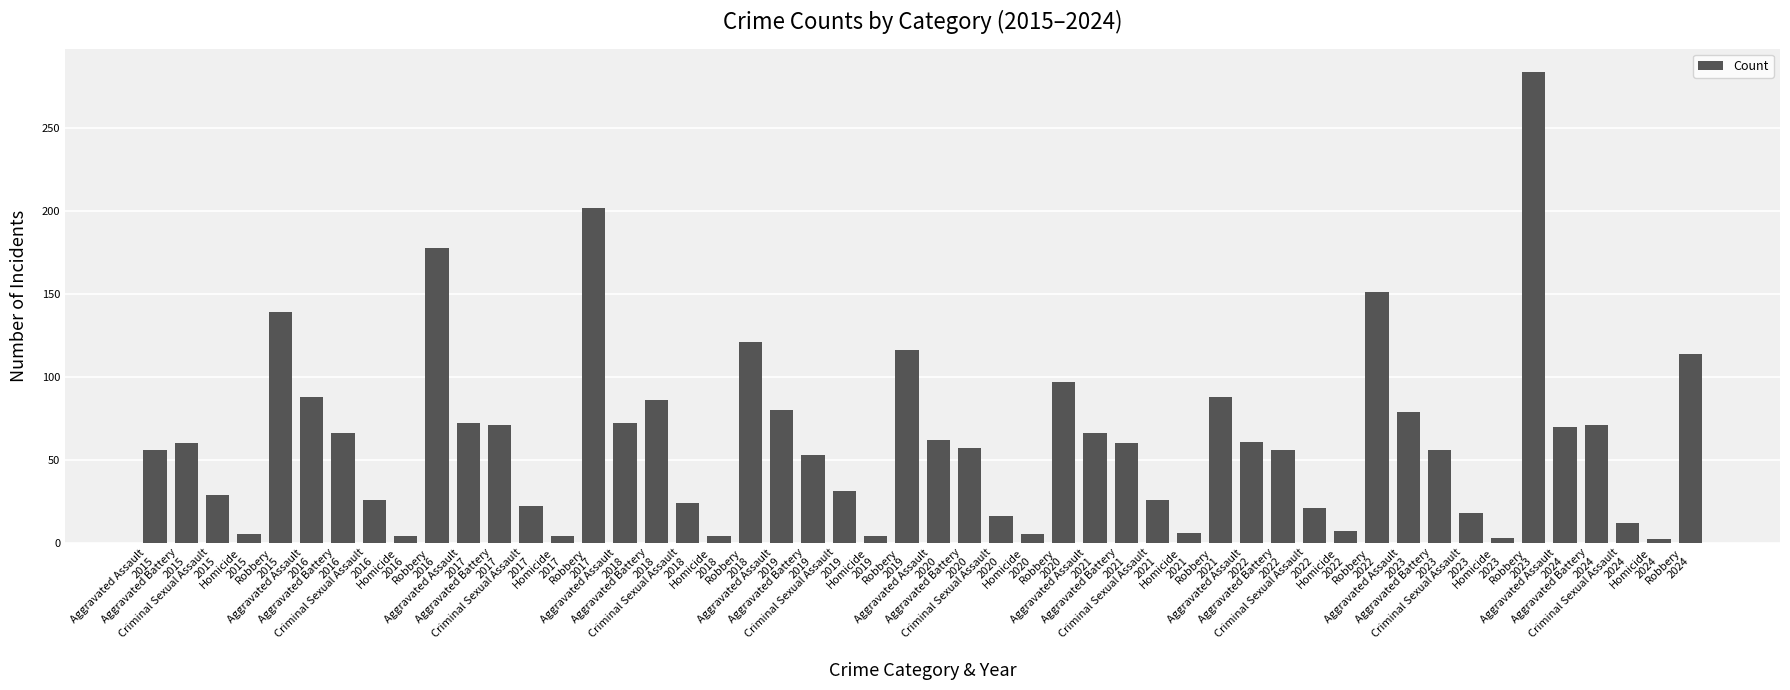

What is the maximum value shown in the chart?

284